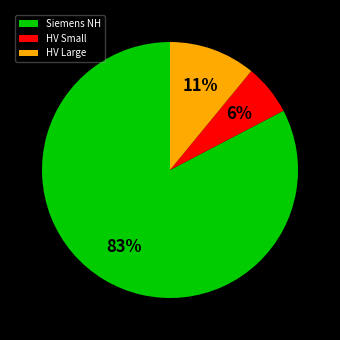

Rank the categories by value from lowest to highest.

HV Small, HV Large, Siemens NH